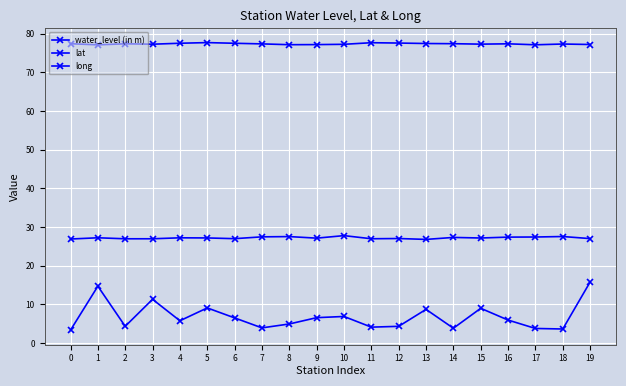

Rank the series at 1 from highest to lowest value.

long, lat, water_level (in m)